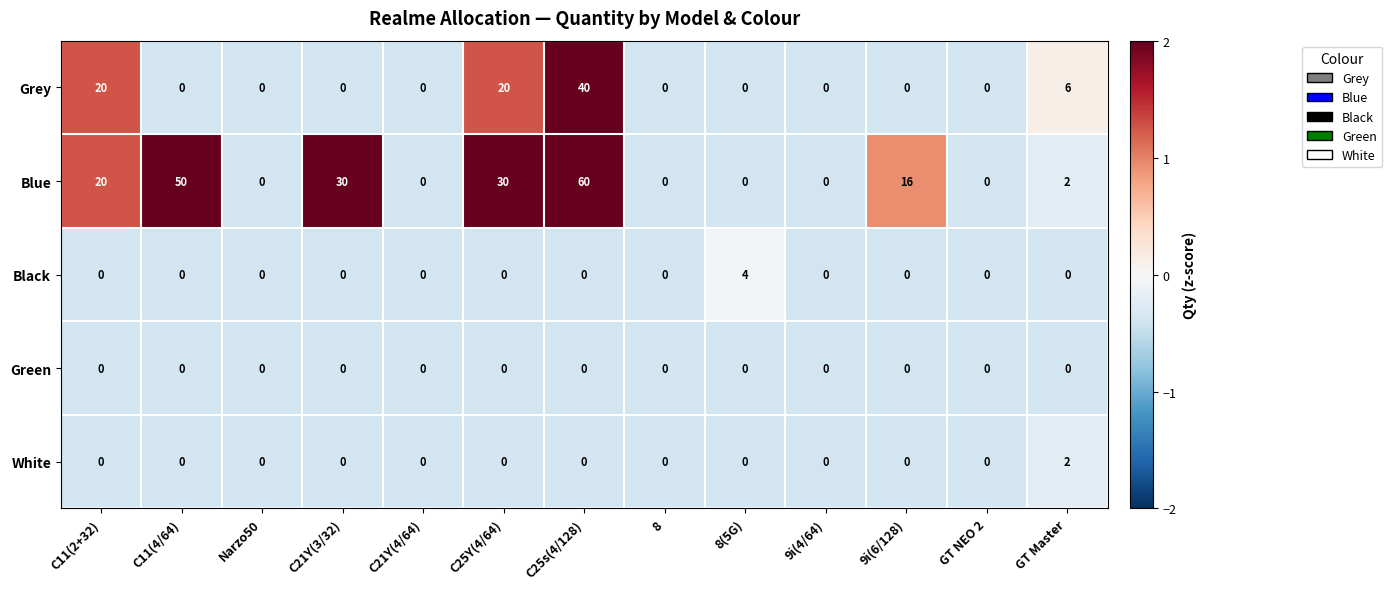

What is the greatest value displayed?

60